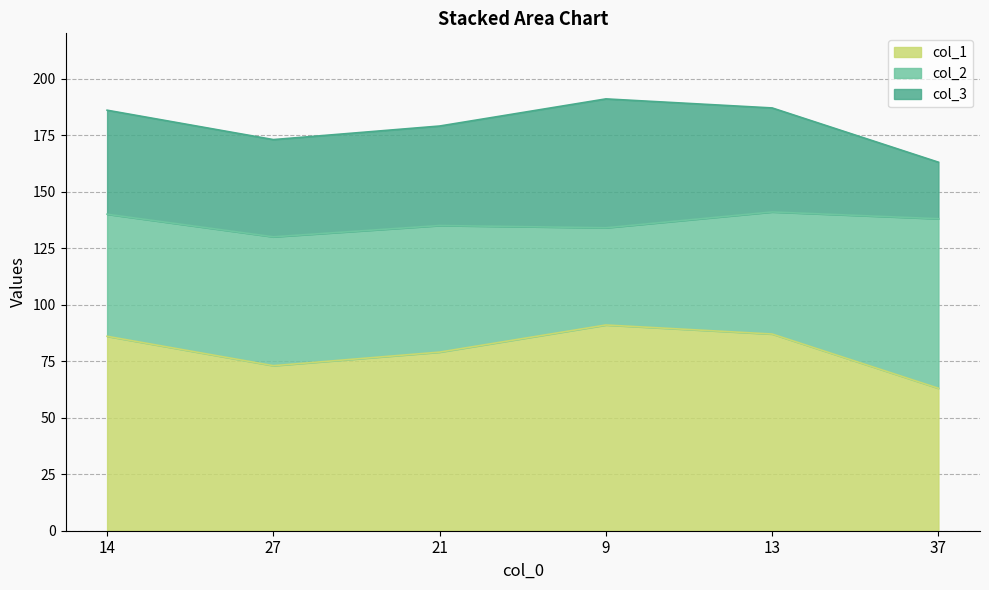

Which category has the highest value in the col_2 series?

37